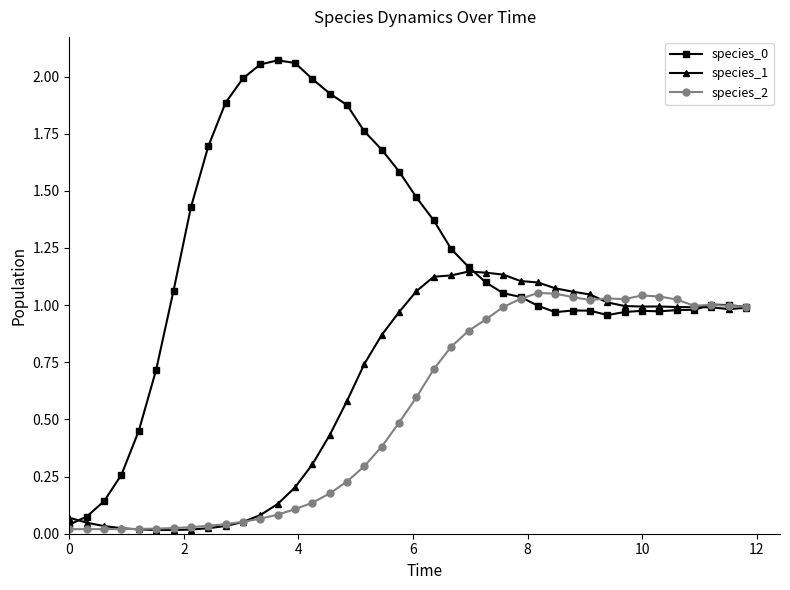

True or false: species_1 has more than 1 interior local peaks.

True